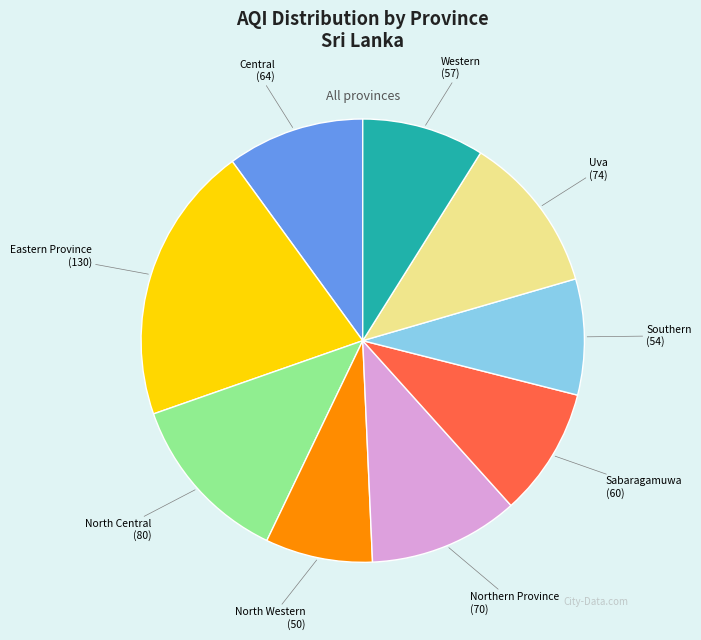

Is it true that Southern is 21% of the pie?

False